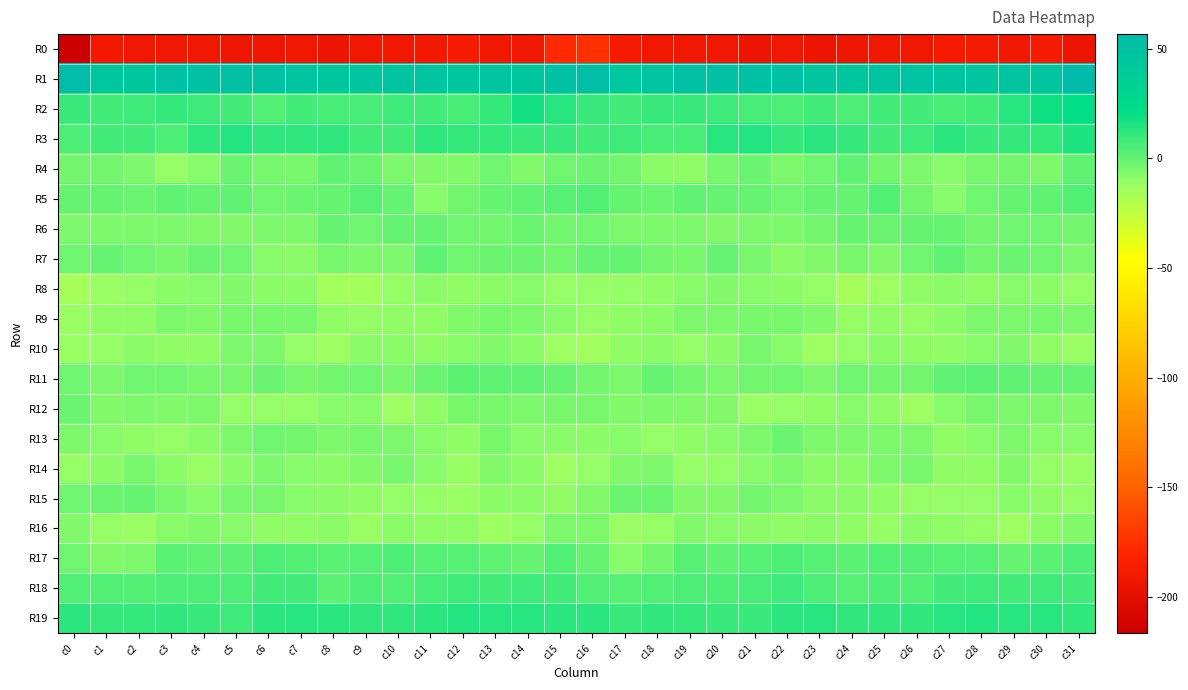

Reading right to left, extract all data points from this chart.

R0: c31=-194.4	c30=-188.1	c29=-191.8	c28=-189.4	c27=-189.4	c26=-192.3	c25=-191.9	c24=-193.9	c23=-194.4	c22=-192.4	c21=-194.3	c20=-192.4	c19=-191.5	c18=-192.2	c17=-189.7	c16=-175.9	c15=-177.9	c14=-191.0	c13=-191.0	c12=-188.7	c11=-190.9	c10=-192.4	c9=-192.3	c8=-195.0	c7=-192.9	c6=-193.5	c5=-193.9	c4=-191.9	c3=-191.4	c2=-192.4	c1=-190.2	c0=-216.5
R1: c31=56.7	c30=45.4	c29=47.0	c28=45.1	c27=46.0	c26=47.6	c25=46.2	c24=44.2	c23=45.3	c22=49.6	c21=49.6	c20=49.7	c19=50.4	c18=47.2	c17=43.1	c16=53.2	c15=49.7	c14=44.6	c13=46.9	c12=44.7	c11=46.9	c10=47.0	c9=45.1	c8=44.2	c7=47.0	c6=50.2	c5=49.2	c4=50.0	c3=50.0	c2=44.7	c1=44.4	c0=55.1
R2: c31=21.9	c30=19.0	c29=13.4	c28=6.5	c27=6.4	c26=7.5	c25=7.4	c24=4.8	c23=7.4	c22=5.1	c21=5.5	c20=7.8	c19=9.3	c18=9.2	c17=6.8	c16=9.5	c15=14.0	c14=17.7	c13=10.0	c12=6.0	c11=6.6	c10=8.1	c9=6.0	c8=5.6	c7=7.4	c6=4.3	c5=6.5	c4=8.1	c3=9.9	c2=7.9	c1=7.2	c0=9.3
R3: c31=15.6	c30=10.3	c29=10.5	c28=9.0	c27=12.3	c26=8.0	c25=6.6	c24=9.8	c23=12.3	c22=10.7	c21=14.2	c20=14.0	c19=6.5	c18=5.6	c17=7.9	c16=7.1	c15=9.2	c14=9.4	c13=10.2	c12=9.9	c11=11.8	c10=6.6	c9=7.4	c8=11.4	c7=11.7	c6=11.6	c5=15.0	c4=11.5	c3=4.9	c2=7.1	c1=7.0	c0=4.5
R4: c31=0.8	c30=-6.0	c29=-3.6	c28=-4.9	c27=-7.8	c26=-6.1	c25=-3.9	c24=0.3	c23=-2.1	c22=-5.8	c21=-1.9	c20=-5.1	c19=-10.5	c18=-8.6	c17=-3.5	c16=-1.2	c15=-2.2	c14=-6.6	c13=-3.0	c12=-6.5	c11=-7.0	c10=-6.2	c9=-2.0	c8=0.4	c7=-4.2	c6=-4.7	c5=-1.5	c4=-7.9	c3=-10.8	c2=-6.2	c1=-3.9	c0=-3.6
R5: c31=3.7	c30=1.1	c29=-0.0	c28=-2.1	c27=-7.5	c26=-3.7	c25=3.4	c24=0.0	c23=-0.0	c22=-2.8	c21=-0.5	c20=0.1	c19=0.8	c18=-1.1	c17=-0.4	c16=3.5	c15=2.9	c14=0.2	c13=-0.2	c12=-4.0	c11=-7.6	c10=-0.2	c9=2.6	c8=-0.1	c7=-1.1	c6=-2.7	c5=0.8	c4=-0.4	c3=0.7	c2=-1.6	c1=-0.4	c0=-0.8
R6: c31=-3.7	c30=-2.9	c29=-2.7	c28=-3.4	c27=-0.3	c26=-0.2	c25=-1.9	c24=-0.5	c23=-4.1	c22=-6.0	c21=-6.2	c20=-6.8	c19=-5.4	c18=-5.8	c17=-5.8	c16=-2.3	c15=-3.9	c14=-1.8	c13=-3.7	c12=-2.0	c11=0.1	c10=-0.5	c9=-2.0	c8=-0.4	c7=-5.9	c6=-5.9	c5=-6.7	c4=-6.4	c3=-5.4	c2=-6.0	c1=-6.1	c0=-6.2
R7: c31=-6.0	c30=-3.0	c29=-1.1	c28=-3.4	c27=0.4	c26=-3.1	c25=-6.7	c24=-5.0	c23=-7.2	c22=-9.0	c21=-4.4	c20=-0.7	c19=-4.3	c18=-4.0	c17=-0.9	c16=-0.8	c15=-3.8	c14=-1.3	c13=-1.9	c12=-2.5	c11=0.6	c10=-5.5	c9=-6.2	c8=-5.1	c7=-8.5	c6=-7.8	c5=-2.5	c4=-1.4	c3=-5.0	c2=-2.9	c1=-0.6	c0=-2.7
R8: c31=-11.6	c30=-9.3	c29=-8.1	c28=-9.5	c27=-9.4	c26=-10.0	c25=-13.2	c24=-16.0	c23=-11.3	c22=-8.9	c21=-8.1	c20=-7.1	c19=-8.3	c18=-10.0	c17=-11.2	c16=-11.2	c15=-11.1	c14=-8.3	c13=-8.5	c12=-9.8	c11=-9.0	c10=-11.2	c9=-15.0	c8=-15.1	c7=-9.4	c6=-8.8	c5=-7.3	c4=-7.8	c3=-8.5	c2=-11.1	c1=-11.7	c0=-16.1
R9: c31=-6.1	c30=-4.8	c29=-5.6	c28=-5.6	c27=-9.3	c26=-10.6	c25=-10.3	c24=-11.4	c23=-6.6	c22=-4.6	c21=-5.2	c20=-6.0	c19=-5.9	c18=-9.0	c17=-10.1	c16=-11.6	c15=-7.4	c14=-5.4	c13=-4.9	c12=-6.9	c11=-10.2	c10=-10.3	c9=-10.7	c8=-10.5	c7=-4.8	c6=-5.2	c5=-5.0	c4=-6.7	c3=-6.3	c2=-10.3	c1=-9.7	c0=-12.5
R10: c31=-12.4	c30=-10.4	c29=-6.7	c28=-7.4	c27=-9.7	c26=-9.6	c25=-8.6	c24=-11.4	c23=-13.3	c22=-7.6	c21=-4.9	c20=-8.7	c19=-10.9	c18=-8.9	c17=-10.4	c16=-14.7	c15=-13.0	c14=-8.9	c13=-6.4	c12=-8.1	c11=-10.4	c10=-9.0	c9=-8.5	c8=-13.5	c7=-11.5	c6=-5.8	c5=-5.5	c4=-10.3	c3=-10.5	c2=-8.7	c1=-11.0	c0=-12.6
R11: c31=-0.6	c30=0.0	c29=0.5	c28=1.7	c27=0.3	c26=-3.3	c25=-3.6	c24=-3.0	c23=-5.7	c22=-2.3	c21=-3.2	c20=-5.4	c19=-4.1	c18=-0.9	c17=-5.6	c16=-3.4	c15=-0.1	c14=0.4	c13=1.0	c12=1.6	c11=-1.0	c10=-4.3	c9=-2.8	c8=-4.0	c7=-5.1	c6=-1.5	c5=-4.4	c4=-5.1	c3=-2.5	c2=-2.3	c1=-5.9	c0=-2.9
R12: c31=-6.3	c30=-6.2	c29=-5.3	c28=-4.4	c27=-7.6	c26=-13.0	c25=-10.0	c24=-7.5	c23=-9.9	c22=-11.3	c21=-11.7	c20=-7.3	c19=-6.5	c18=-6.3	c17=-6.7	c16=-4.9	c15=-4.5	c14=-6.1	c13=-4.7	c12=-4.9	c11=-10.0	c10=-12.8	c9=-8.3	c8=-8.0	c7=-10.7	c6=-11.6	c5=-10.6	c4=-5.7	c3=-7.0	c2=-5.9	c1=-6.8	c0=-1.1
R13: c31=-8.2	c30=-7.6	c29=-5.5	c28=-8.4	c27=-9.8	c26=-6.3	c25=-5.6	c24=-5.4	c23=-5.5	c22=-1.6	c21=-5.4	c20=-7.5	c19=-10.0	c18=-11.0	c17=-7.6	c16=-8.5	c15=-7.8	c14=-7.7	c13=-4.9	c12=-10.3	c11=-8.0	c10=-6.0	c9=-4.8	c8=-6.1	c7=-3.7	c6=-2.5	c5=-6.3	c4=-8.5	c3=-10.8	c2=-9.6	c1=-7.5	c0=-5.8
R14: c31=-12.7	c30=-11.1	c29=-6.8	c28=-10.3	c27=-10.4	c26=-4.8	c25=-6.0	c24=-8.9	c23=-9.1	c22=-5.6	c21=-7.9	c20=-11.4	c19=-11.1	c18=-5.9	c17=-6.4	c16=-11.3	c15=-13.4	c14=-9.1	c13=-7.0	c12=-12.1	c11=-7.9	c10=-4.5	c9=-7.2	c8=-9.3	c7=-7.6	c6=-6.1	c5=-9.1	c4=-12.2	c3=-9.4	c2=-4.6	c1=-8.5	c0=-10.9
R15: c31=-11.4	c30=-9.7	c29=-8.0	c28=-11.4	c27=-11.5	c26=-11.6	c25=-10.3	c24=-9.3	c23=-8.9	c22=-6.1	c21=-3.8	c20=-6.4	c19=-6.5	c18=-1.2	c17=-1.1	c16=-6.7	c15=-10.3	c14=-8.7	c13=-9.0	c12=-11.7	c11=-11.5	c10=-11.3	c9=-10.0	c8=-8.7	c7=-8.2	c6=-4.8	c5=-4.3	c4=-7.5	c3=-4.5	c2=-0.2	c1=-1.6	c0=-2.8
R16: c31=-6.8	c30=-9.4	c29=-12.8	c28=-11.2	c27=-9.6	c26=-9.3	c25=-11.4	c24=-10.5	c23=-9.1	c22=-10.0	c21=-8.5	c20=-7.5	c19=-6.9	c18=-11.6	c17=-12.3	c16=-6.0	c15=-5.9	c14=-11.3	c13=-12.7	c12=-10.0	c11=-9.8	c10=-9.4	c9=-12.1	c8=-9.2	c7=-9.5	c6=-9.5	c5=-8.1	c4=-7.0	c3=-8.1	c2=-12.6	c1=-10.7	c0=-6.7
R17: c31=5.1	c30=1.5	c29=-0.8	c28=2.8	c27=2.8	c26=4.4	c25=4.0	c24=1.2	c23=2.8	c22=5.0	c21=2.8	c20=0.4	c19=2.3	c18=-3.4	c17=-7.4	c16=-0.8	c15=4.1	c14=-0.2	c13=0.3	c12=3.1	c11=3.1	c10=5.2	c9=2.5	c8=1.3	c7=3.9	c6=4.7	c5=1.4	c4=0.9	c3=1.4	c2=-5.8	c1=-6.7	c0=-3.1
R18: c31=6.7	c30=8.4	c29=6.8	c28=7.7	c27=6.9	c26=3.8	c25=5.4	c24=2.9	c23=4.8	c22=8.1	c21=5.5	c20=4.7	c19=4.6	c18=4.1	c17=2.9	c16=4.2	c15=6.9	c14=8.1	c13=6.6	c12=7.8	c11=5.9	c10=3.9	c9=5.3	c8=2.1	c7=6.7	c6=7.4	c5=4.7	c4=4.5	c3=4.7	c2=3.4	c1=3.8	c0=4.2
R19: c31=11.5	c30=13.5	c29=13.2	c28=14.4	c27=13.7	c26=10.8	c25=11.5	c24=11.6	c23=13.1	c22=12.8	c21=9.5	c20=9.0	c19=10.7	c18=11.2	c17=9.0	c16=12.3	c15=12.9	c14=13.5	c13=13.4	c12=14.8	c11=12.4	c10=10.8	c9=11.6	c8=12.0	c7=13.2	c6=12.2	c5=8.3	c4=9.7	c3=11.1	c2=10.2	c1=10.3	c0=12.3